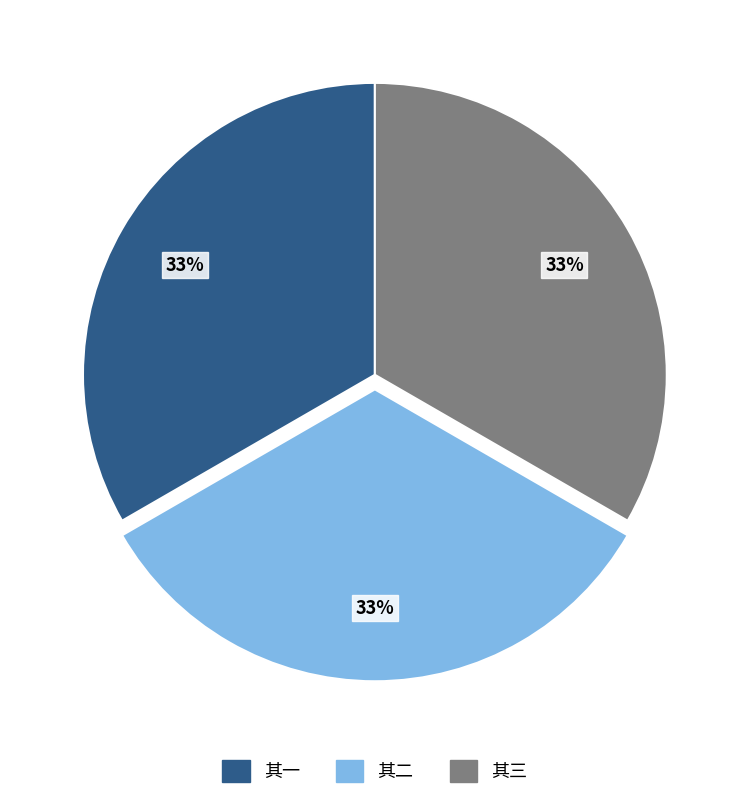

Is there a majority slice in this chart?

No